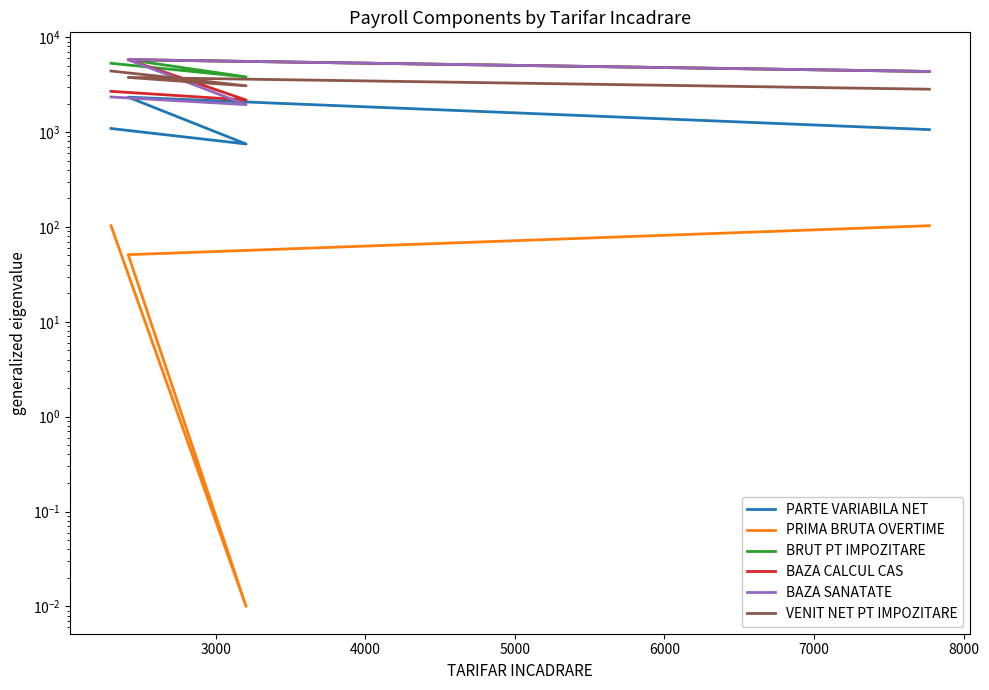

The BRUT PT IMPOZITARE series shows 2086.7 at 5000. True or false?

False